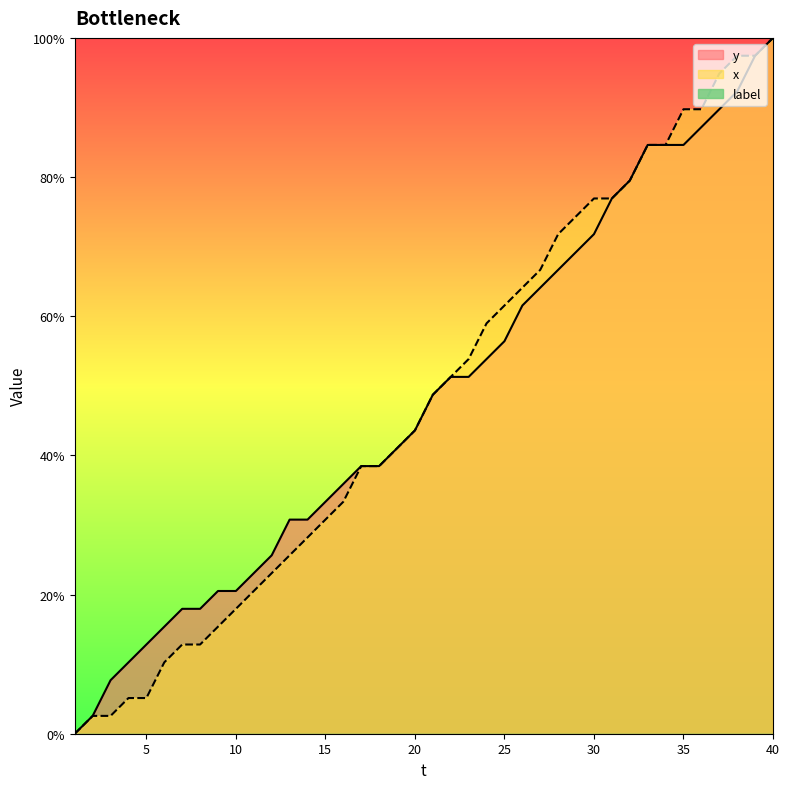

Does the chart display data point markers on the line(s)?

No